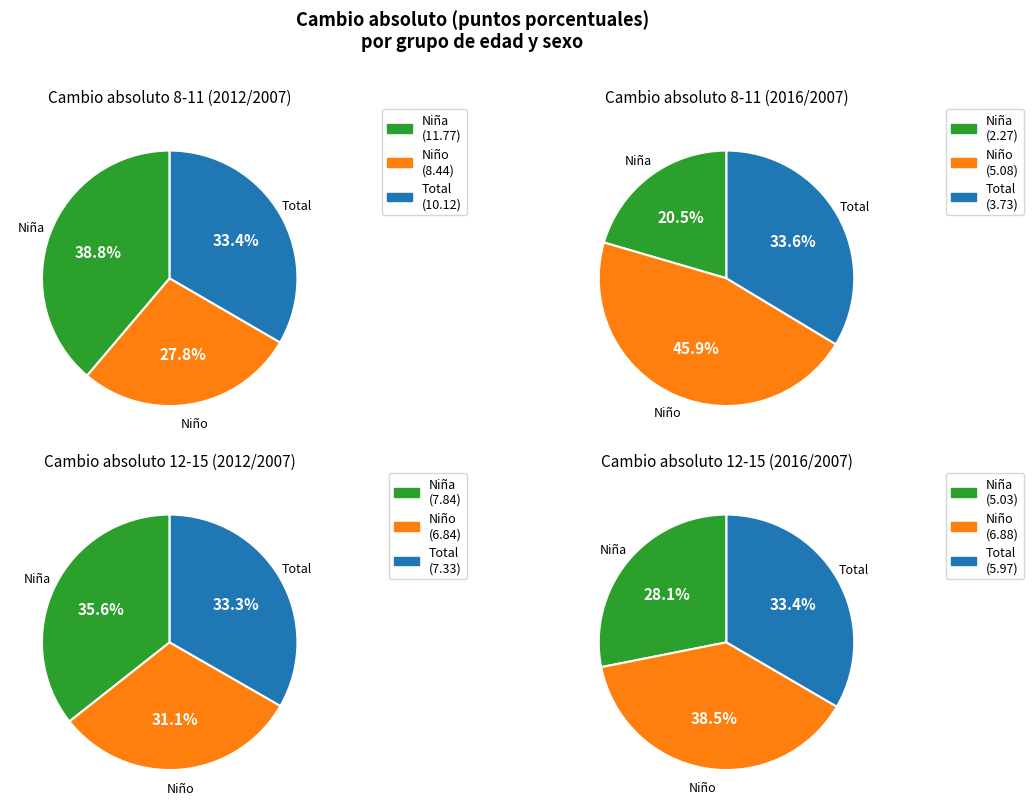

What percentage is the Niño 2012/2007 slice, to the nearest percent?

28%